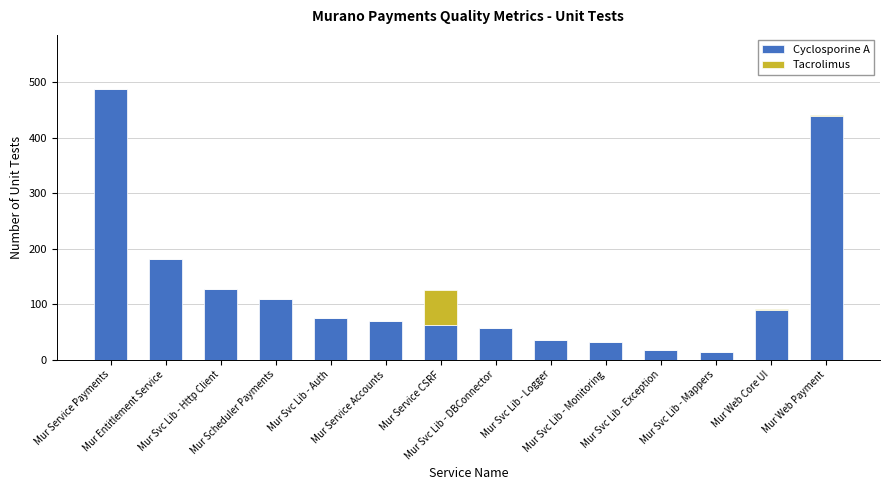

Are the bars grouped side by side (vs. stacked)?

No